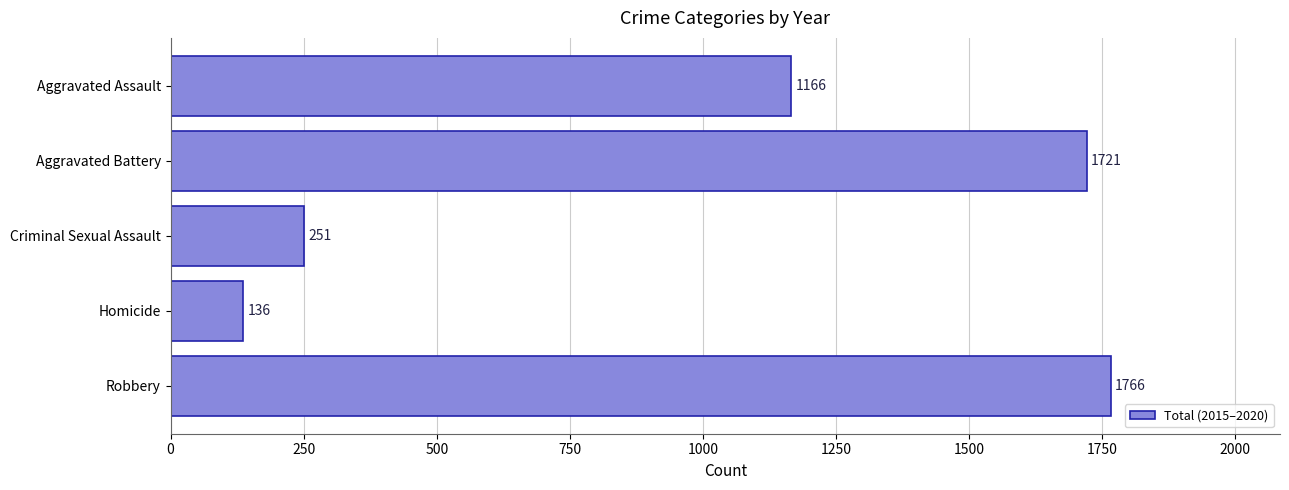

Reading top to bottom, list all the values displayed in this chart.

1166	1721	251	136	1766